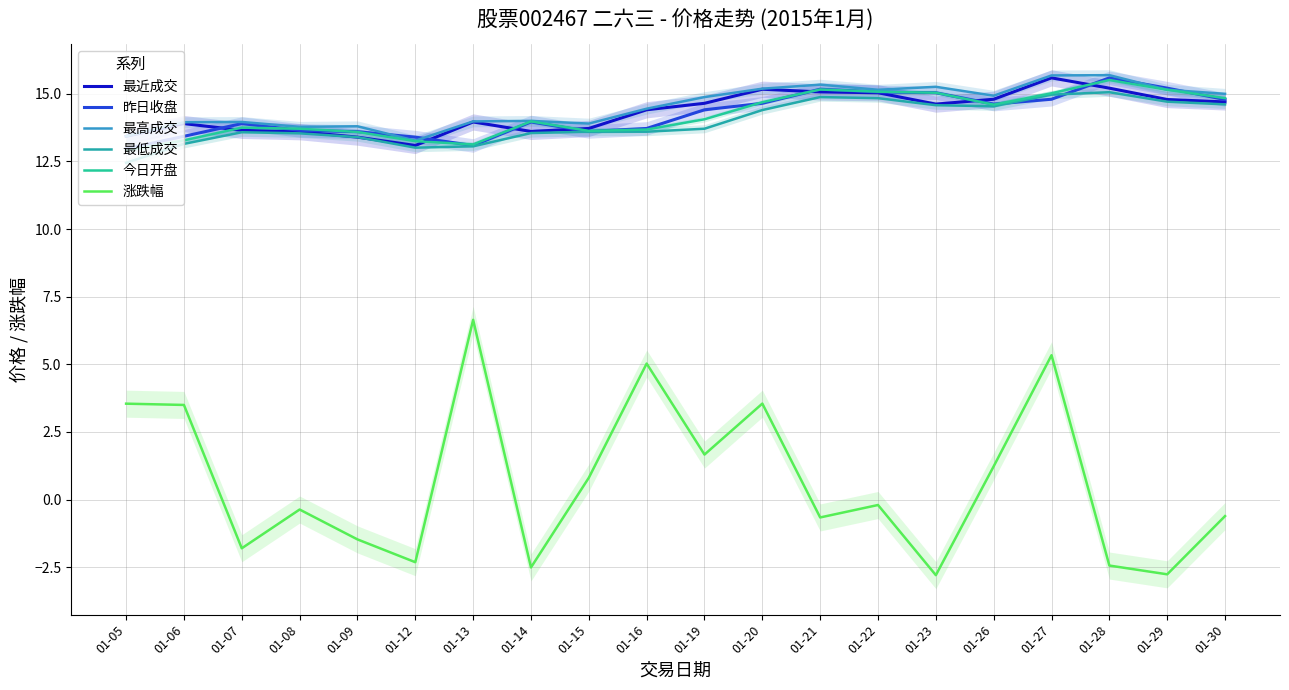

Which series has the widest spread of values?

涨跌幅